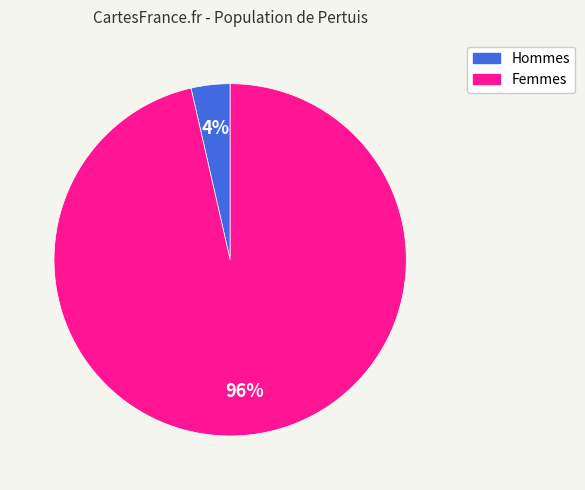

To the nearest percent, what is the average slice percentage?

50%